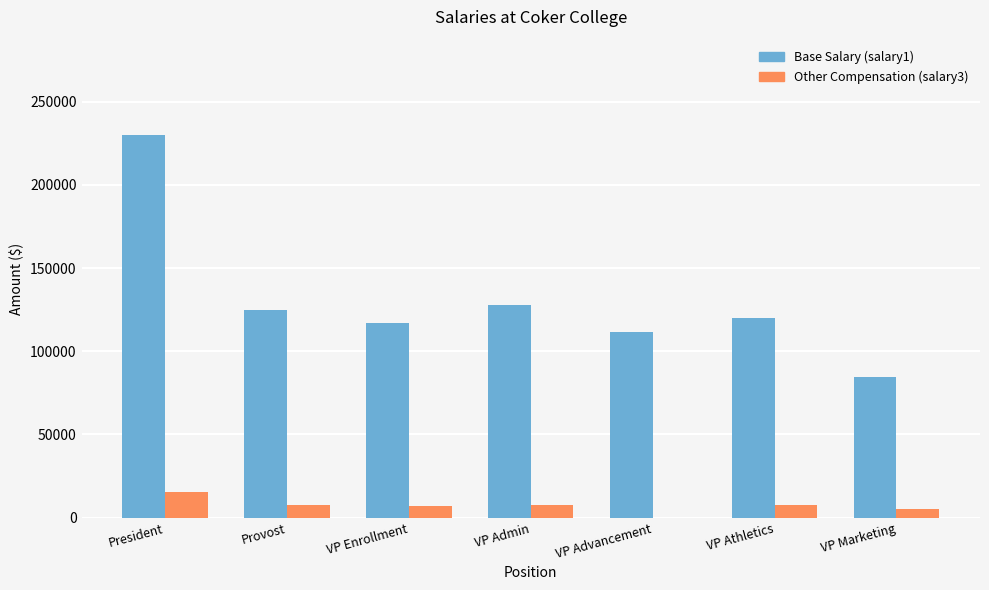

What is the total value across all series at VP Enrollment?

124283